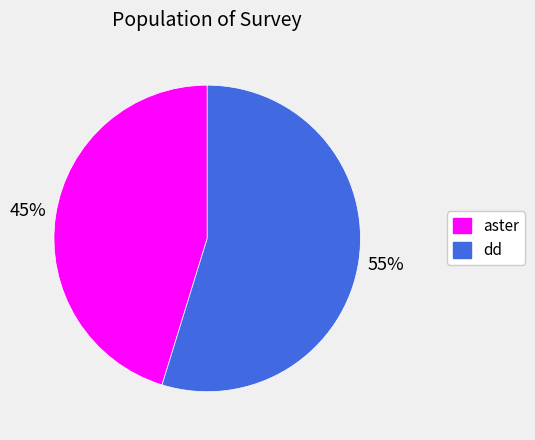

What percentage is the dd slice, to the nearest percent?

55%